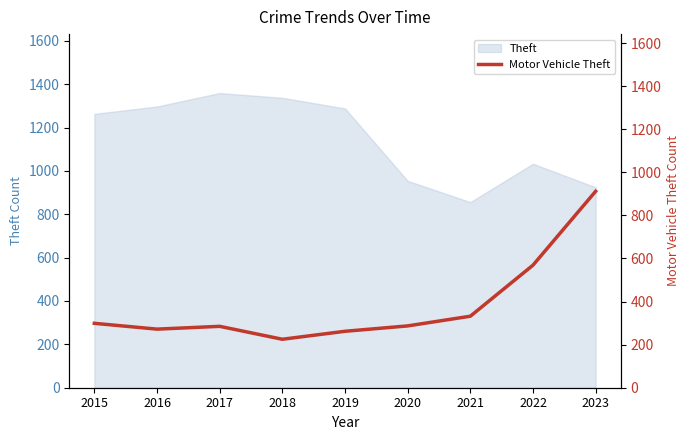

How many lines are shown in the chart?

1